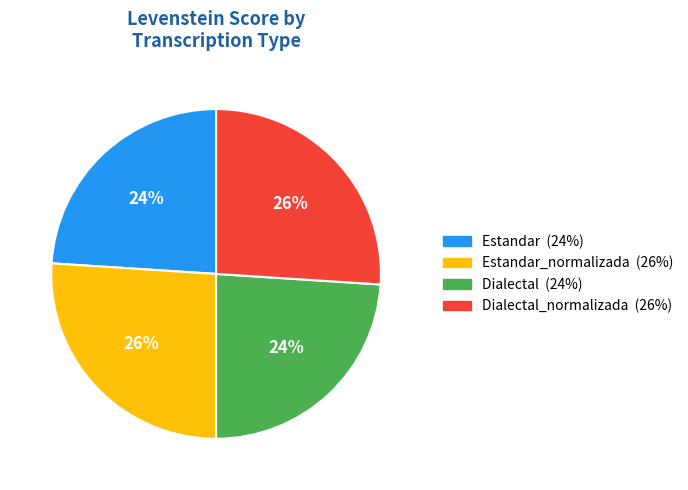

Does any single category account for the majority?

No